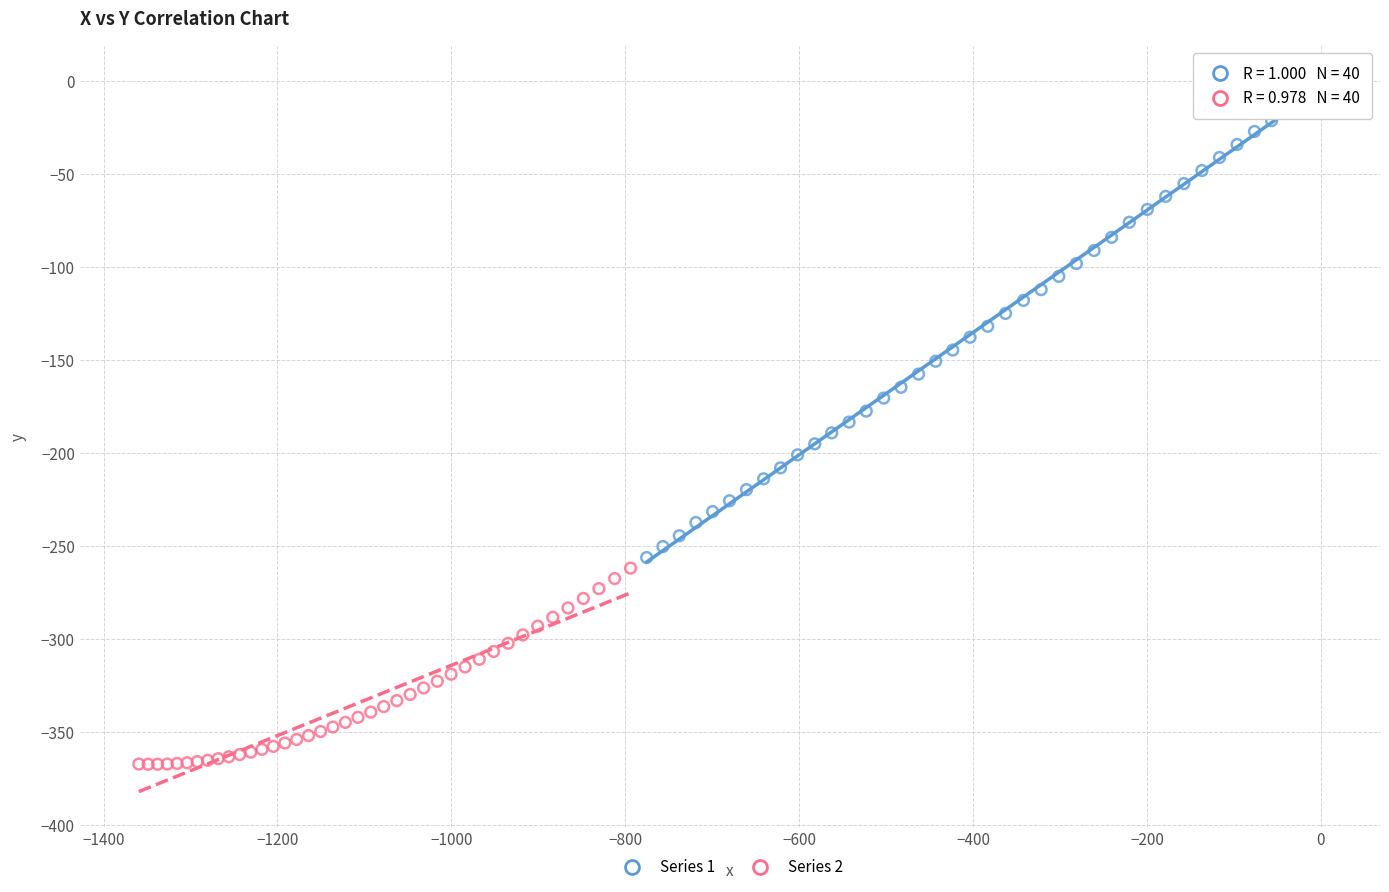

Which series contains the lowest Y value?

Series 2